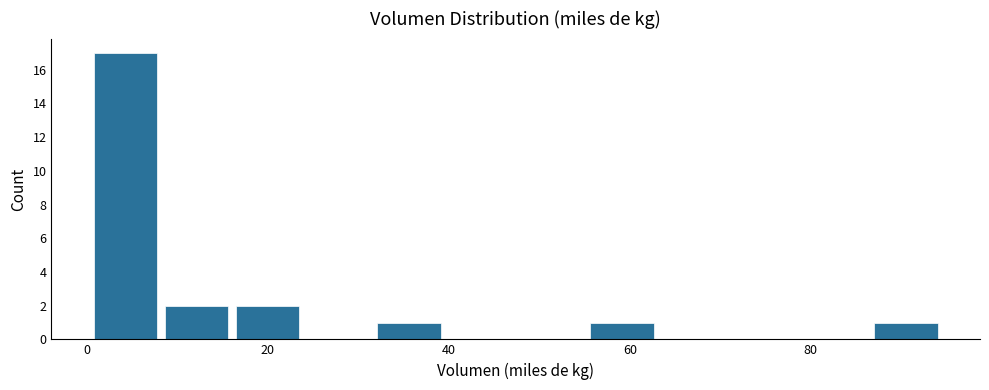

Around what value on the x-axis is the tallest bar? Give the approximate position of its centre, as read against the axis.

4